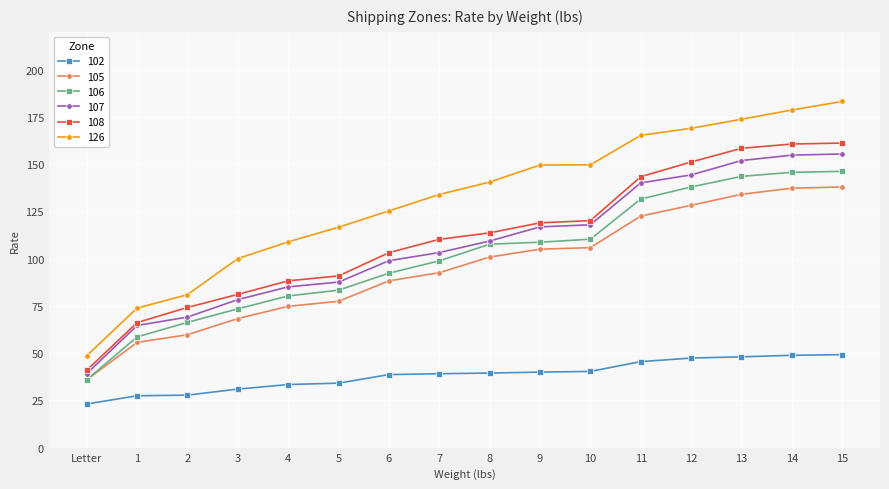

How many data points does each series have?

16